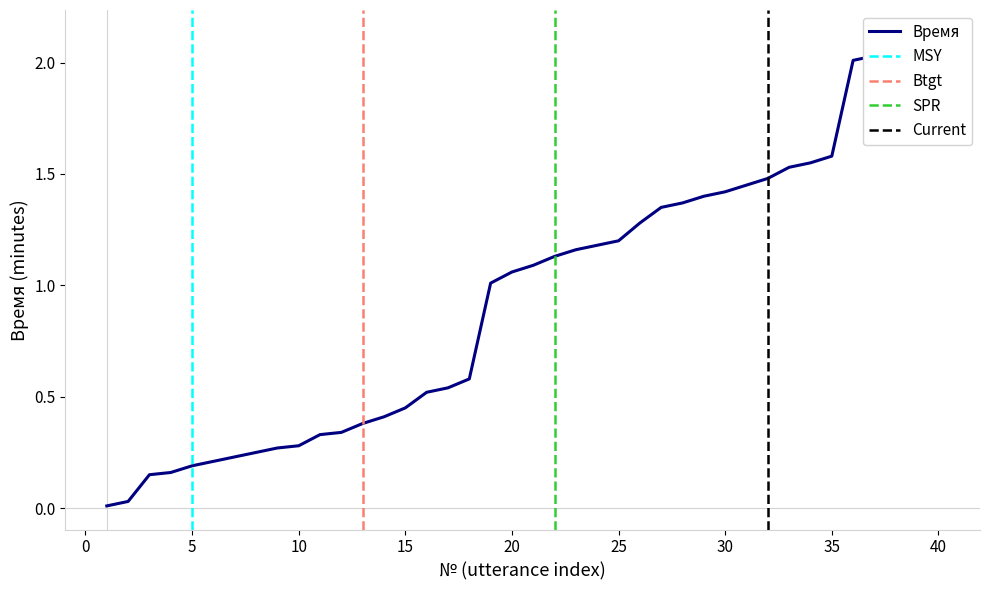

Rank the categories by value from lowest to highest.

1, 2, 3, 4, 5, 6, 7, 8, 9, 10, 11, 12, 13, 14, 15, 16, 17, 18, 19, 20, 21, 22, 23, 24, 25, 26, 27, 28, 29, 30, 31, 32, 33, 34, 35, 36, 37, 38, 39, 40